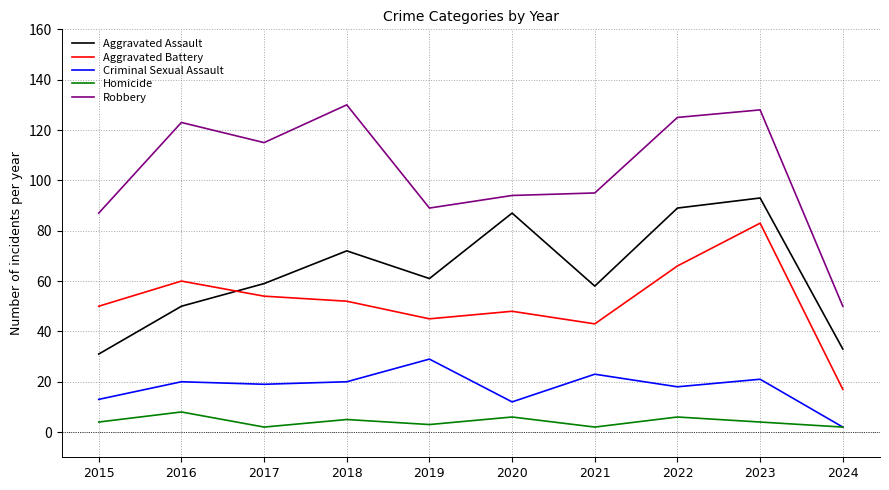

What is the approximate value of Criminal Sexual Assault at 2022, to the nearest 10?

20